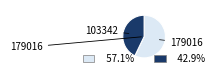

Count the number of slices in the pie.

2